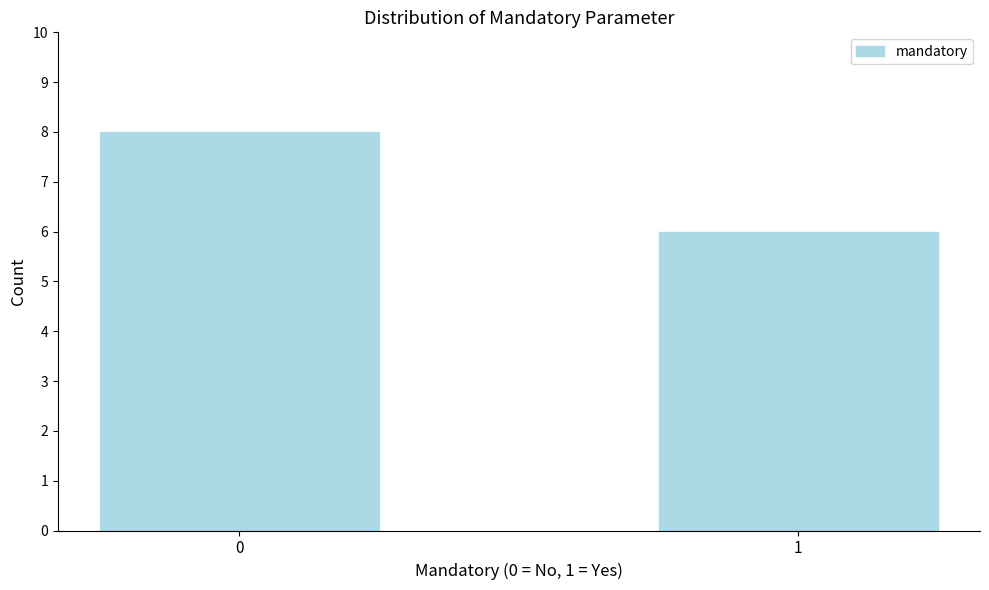

Reading right to left, list all the values displayed in this chart.

6	8